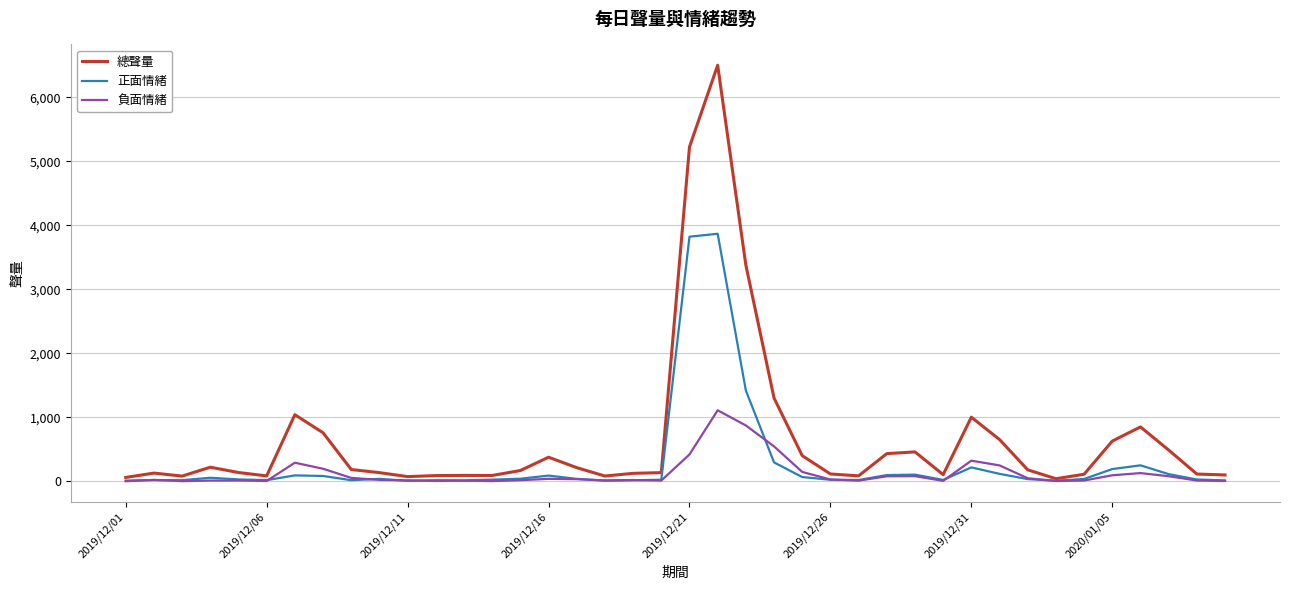

Which series has the largest total across all categories?

總聲量